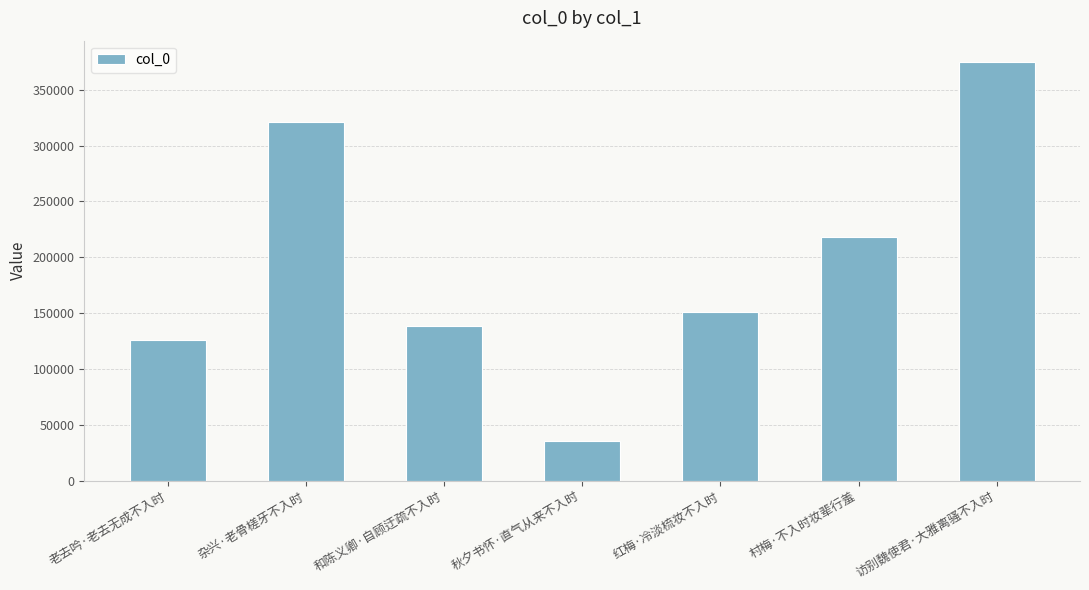

What is the value of the 4th bar from the left?

35505